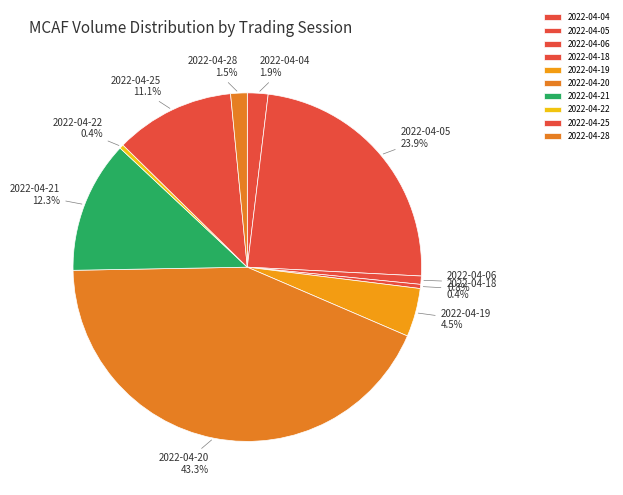

How much of the chart is everything except 2022-04-20?

56.7%